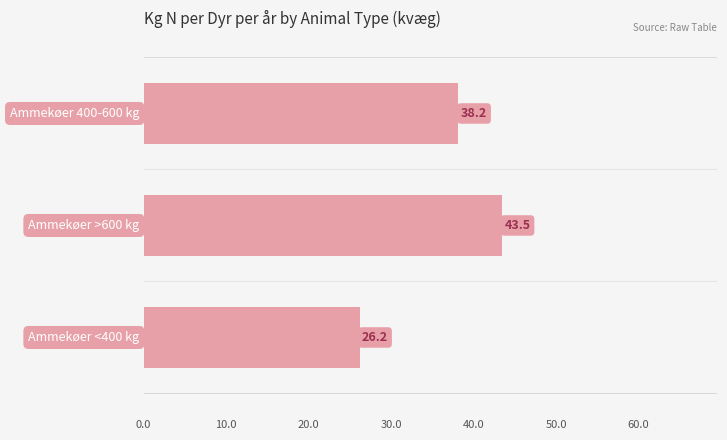

What is the difference between the second highest and minimum values?

12.0